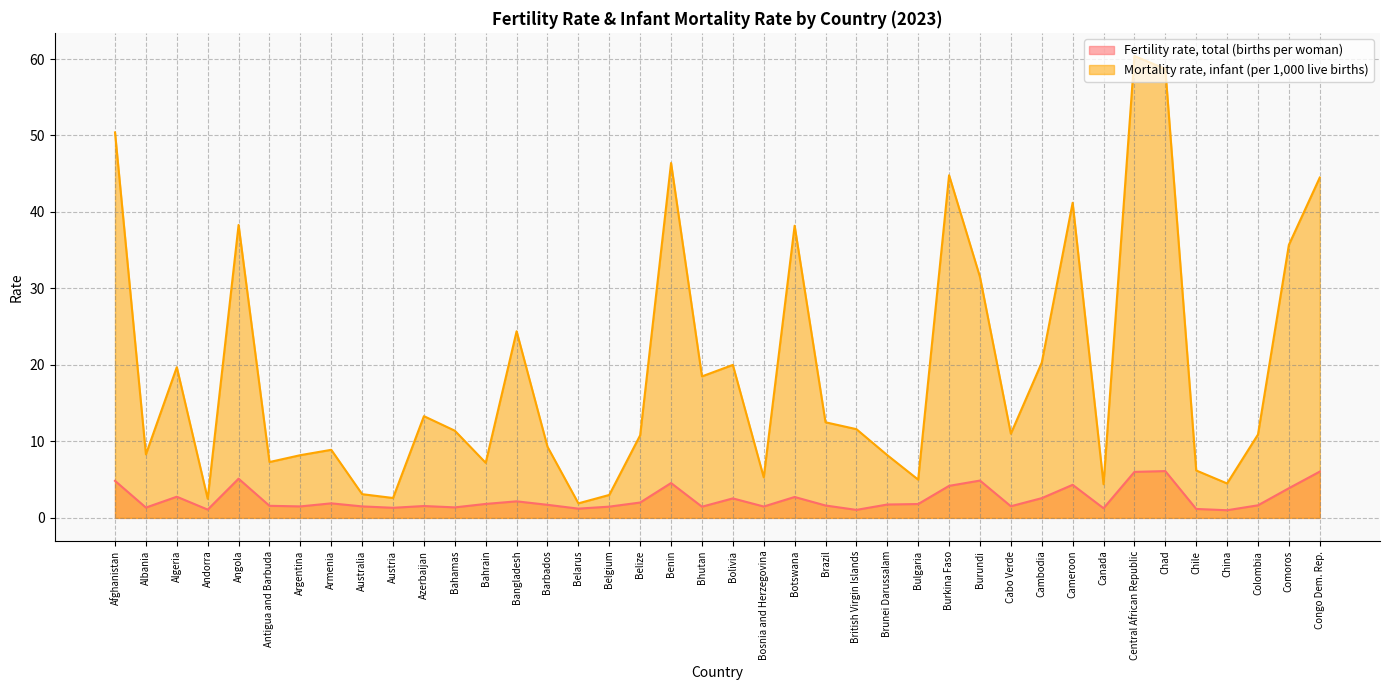

At which category does Fertility rate, total (births per woman) reach its first local valley?

Albania